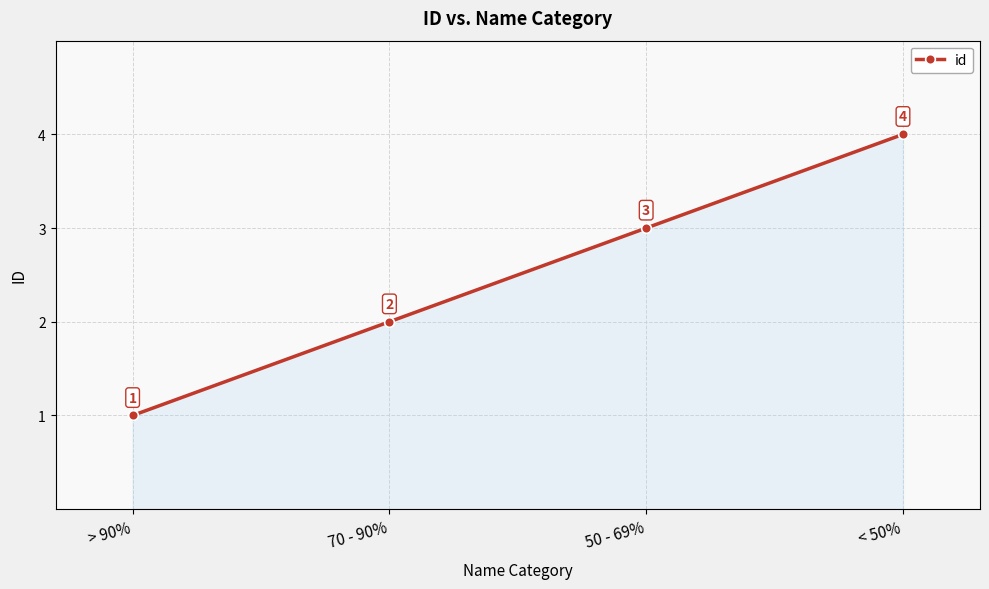

Between > 90% and 70 - 90%, which is larger?

70 - 90%